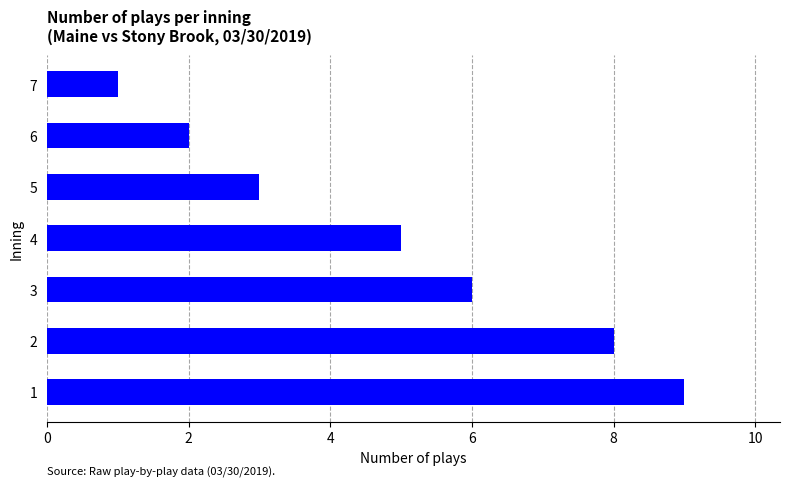

Count the values in the range 2 to 8.

5